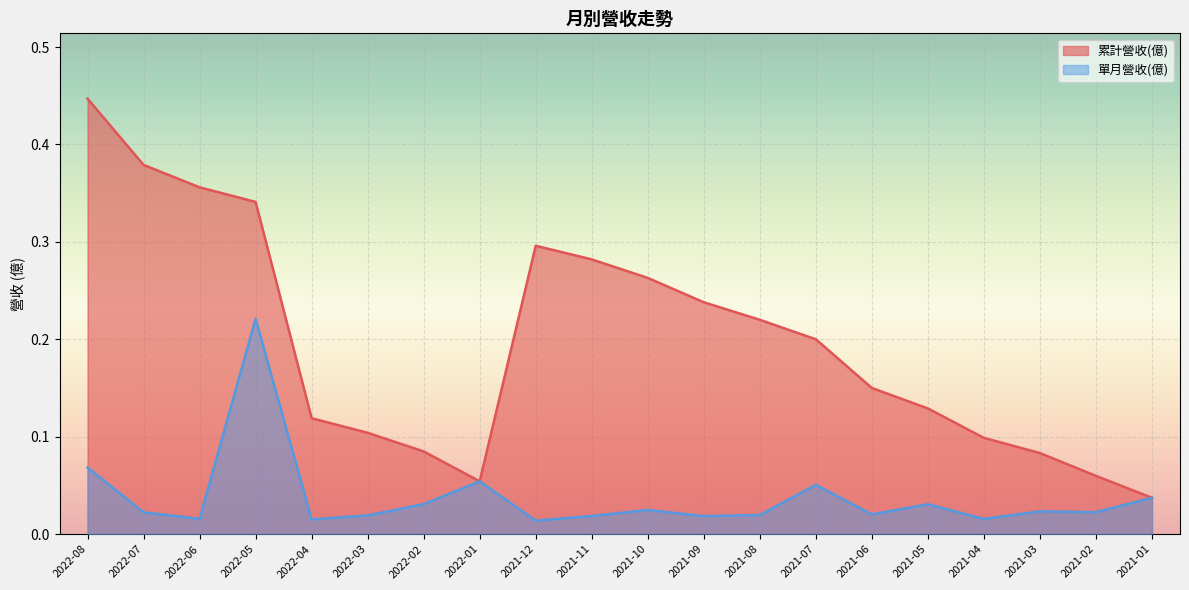

What are all the series names shown in the legend?

累計營收(億), 單月營收(億)